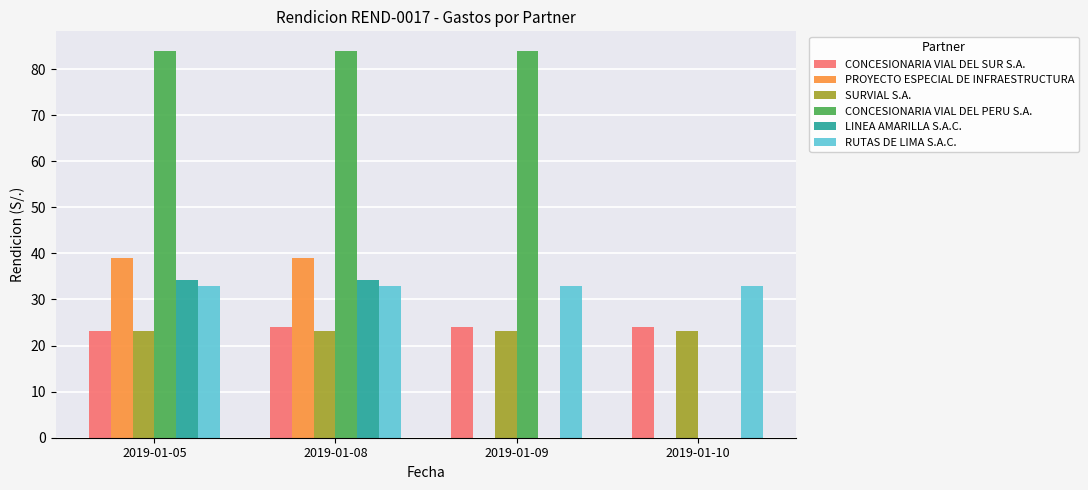

What is the maximum value shown in the chart?

84.0